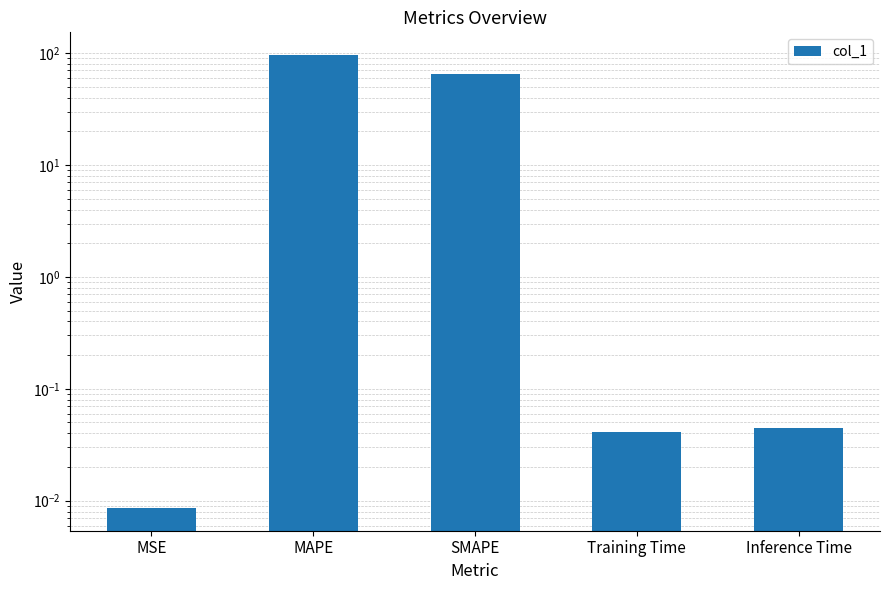

What is the approximate value at SMAPE?

65.0